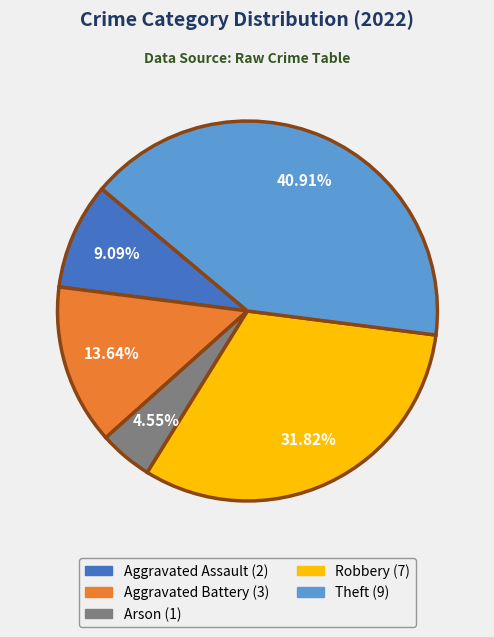

True or false: Robbery accounts for 32% of the total.

True